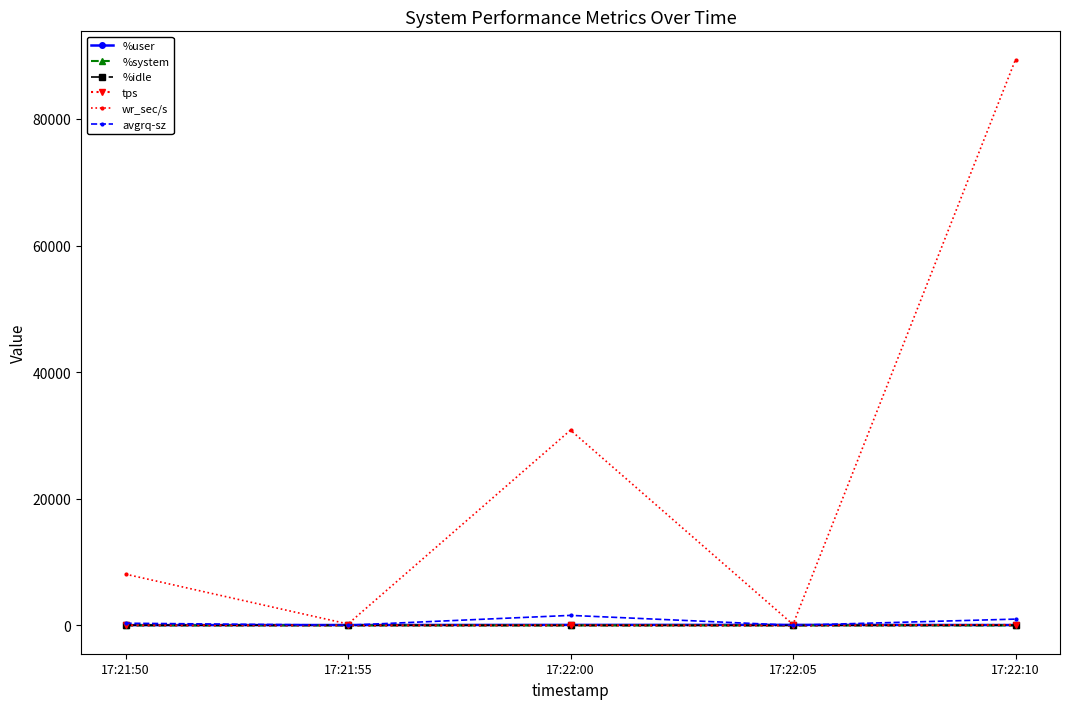

At which category is the sum across all series the highest?

17:22:10